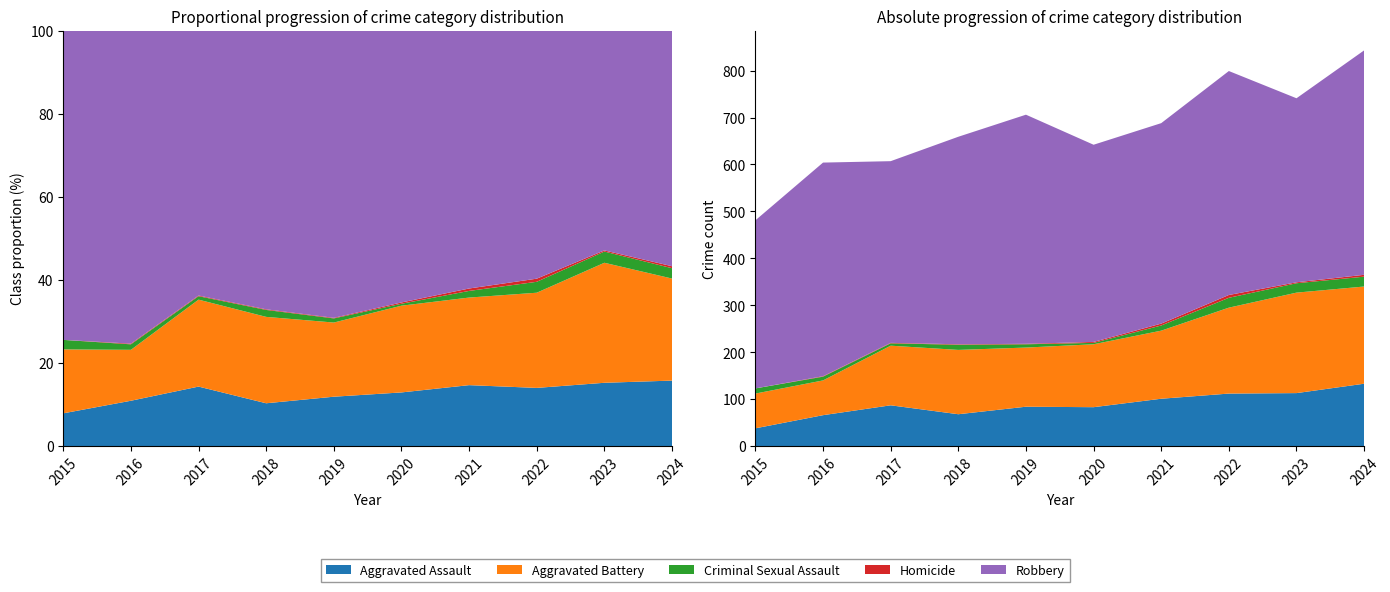

Reading right to left, extract all data points from this chart.

Aggravated Assault: 133	113	112	101	83	84	68	87	66	38
Aggravated Battery: 207	214	183	145	134	126	137	127	74	74
Criminal Sexual Assault: 21	20	21	11	3	7	11	5	8	11
Homicide: 4	2	6	4	2	1	1	1	1	0
Robbery: 478	392	477	427	420	488	442	387	455	358